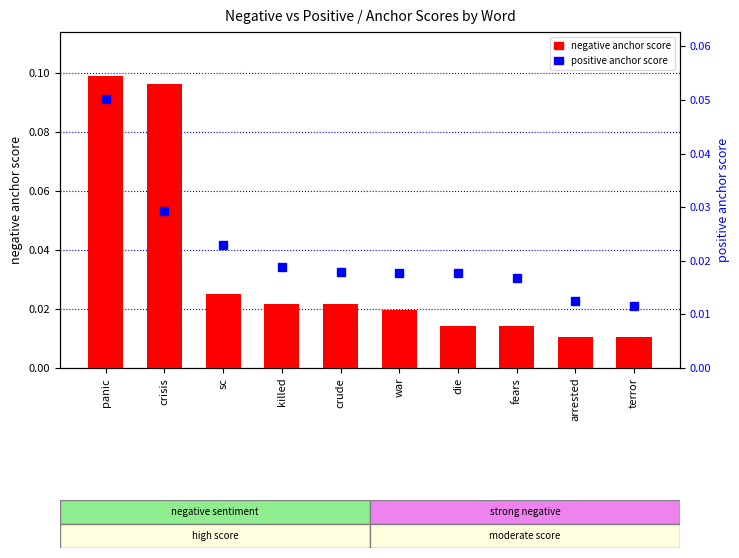

Which category has the highest value in the positive anchor score series?

panic